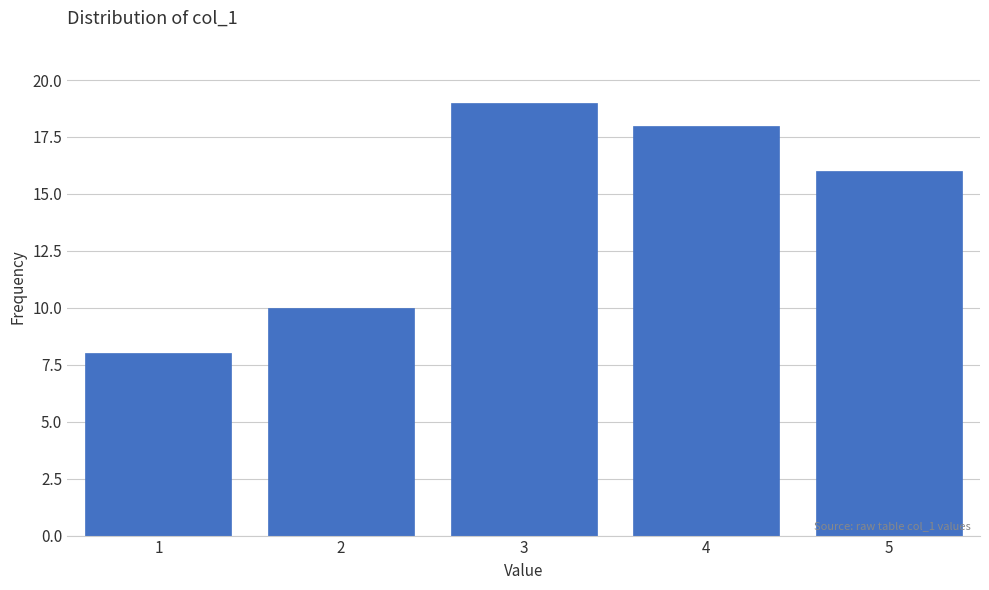

Which range on the x-axis has the tallest bar?

2.5 to 3.5